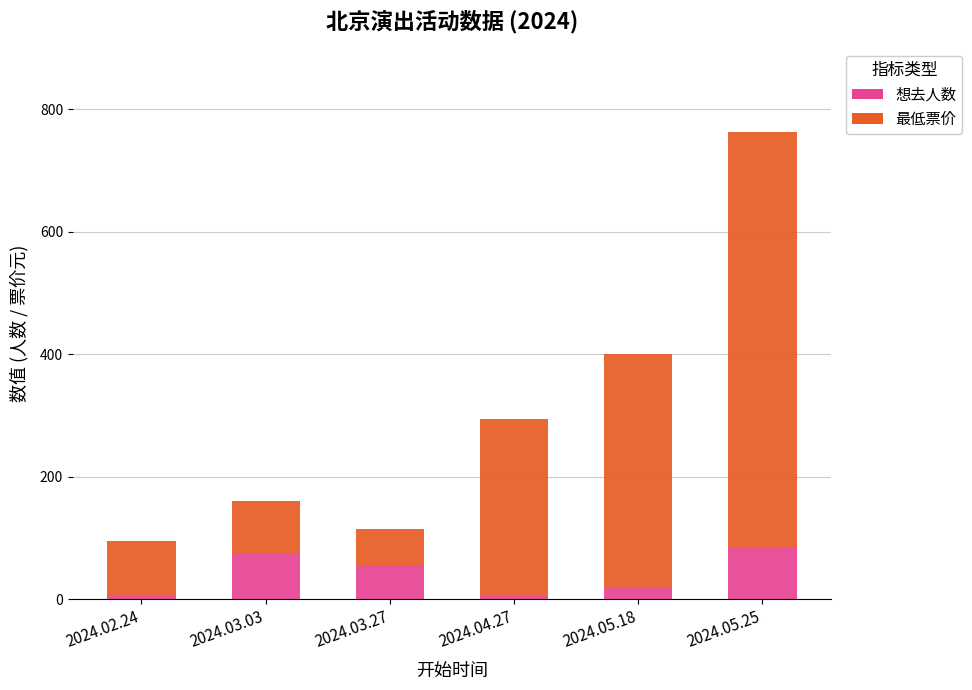

At which category is the sum across all series the highest?

2024.05.25